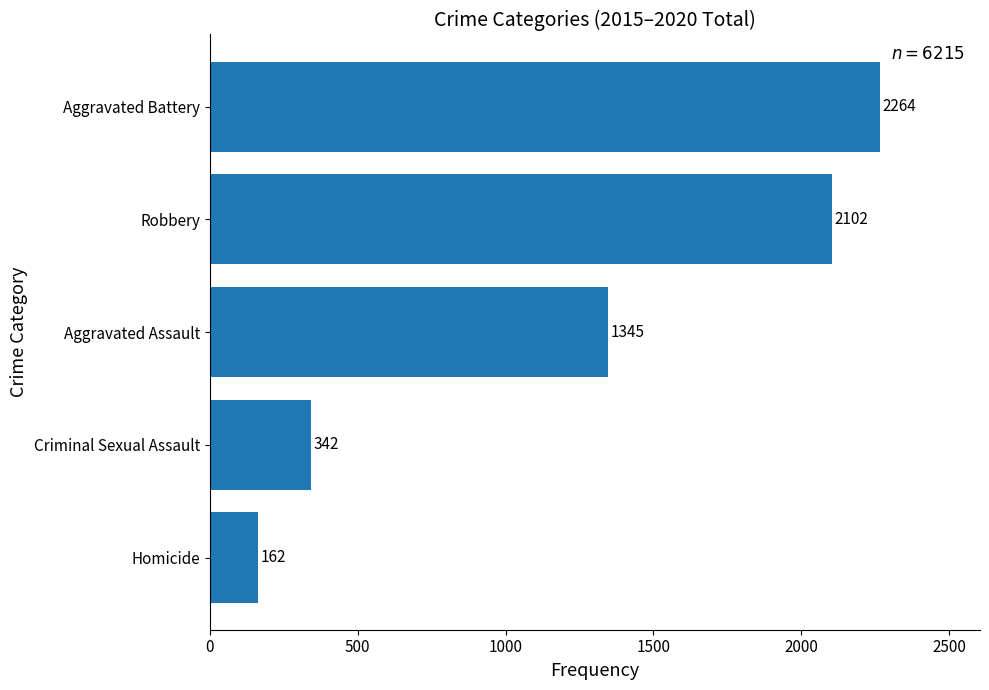

How many values are below 1345?

2